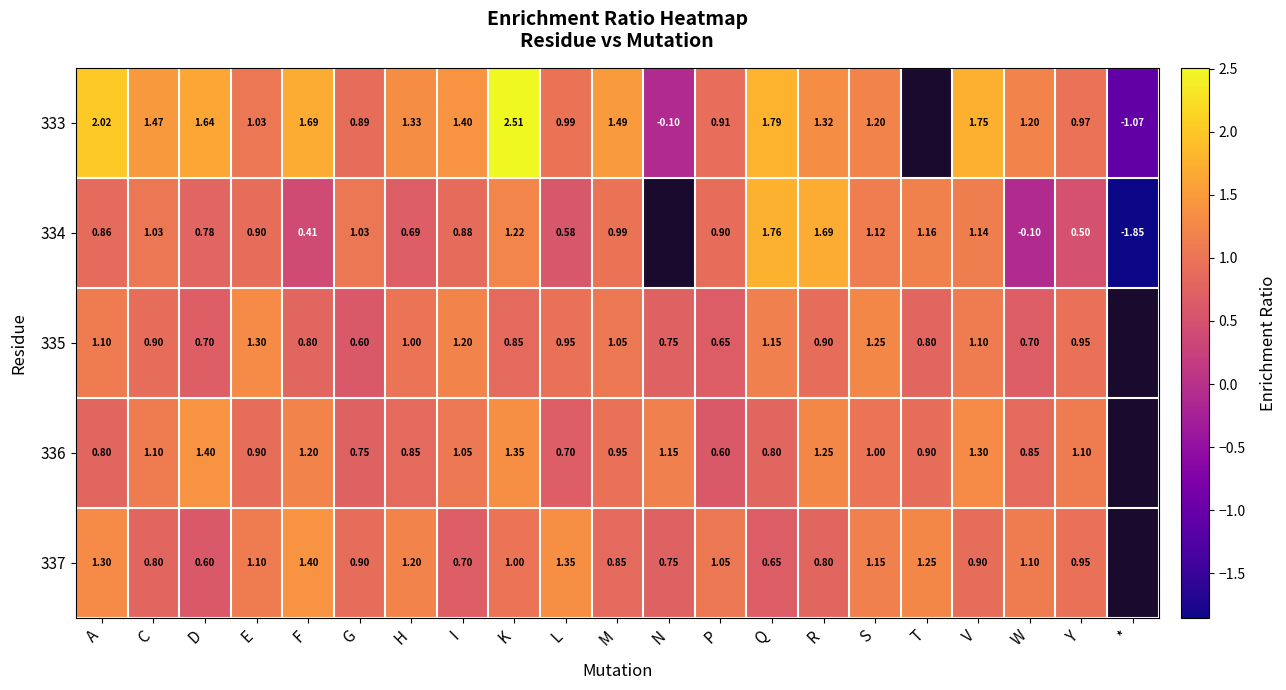

Is the value of 337 at C greater than the value of 334 at G?

No